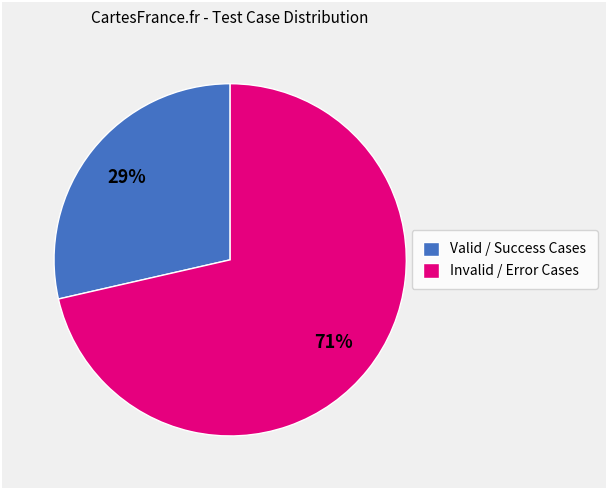

To the nearest percent, what is the average slice percentage?

50%